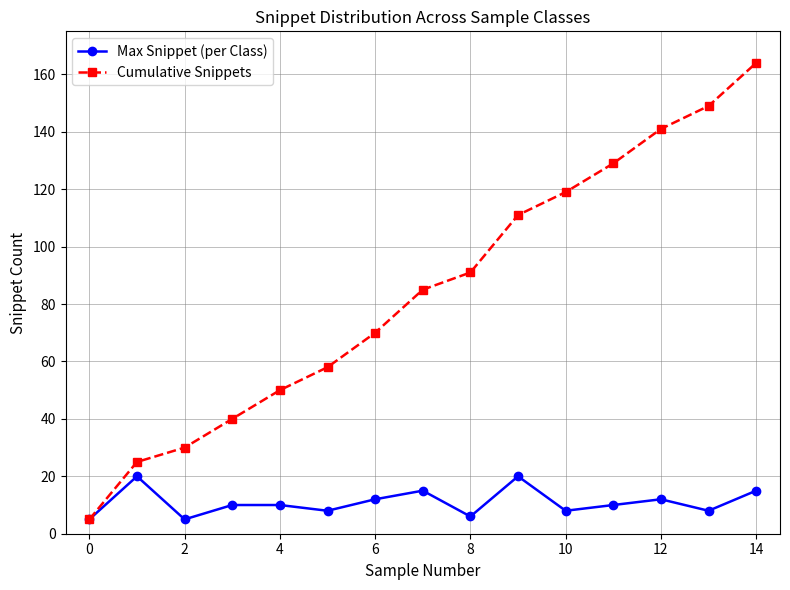

Count the number of data series in this chart.

2